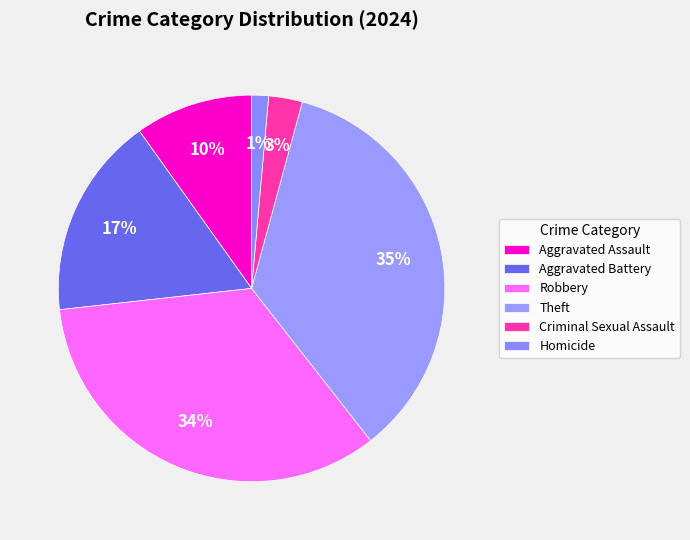

Count the number of slices in the pie.

6